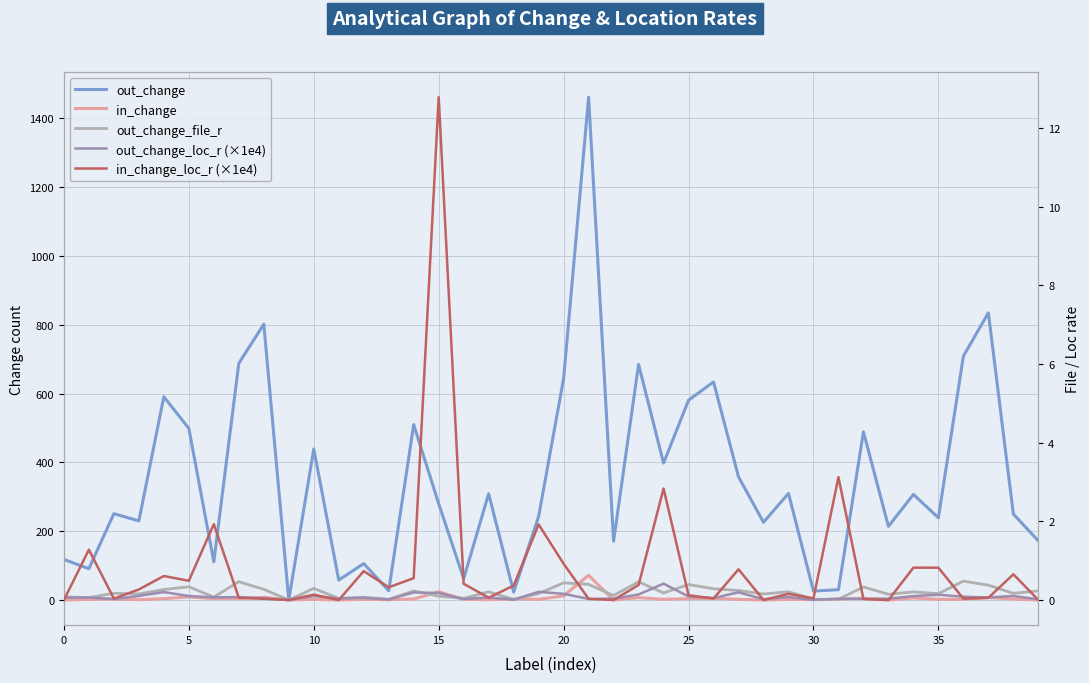

What is the sum of the out_change values at 25 and 15?

861.0